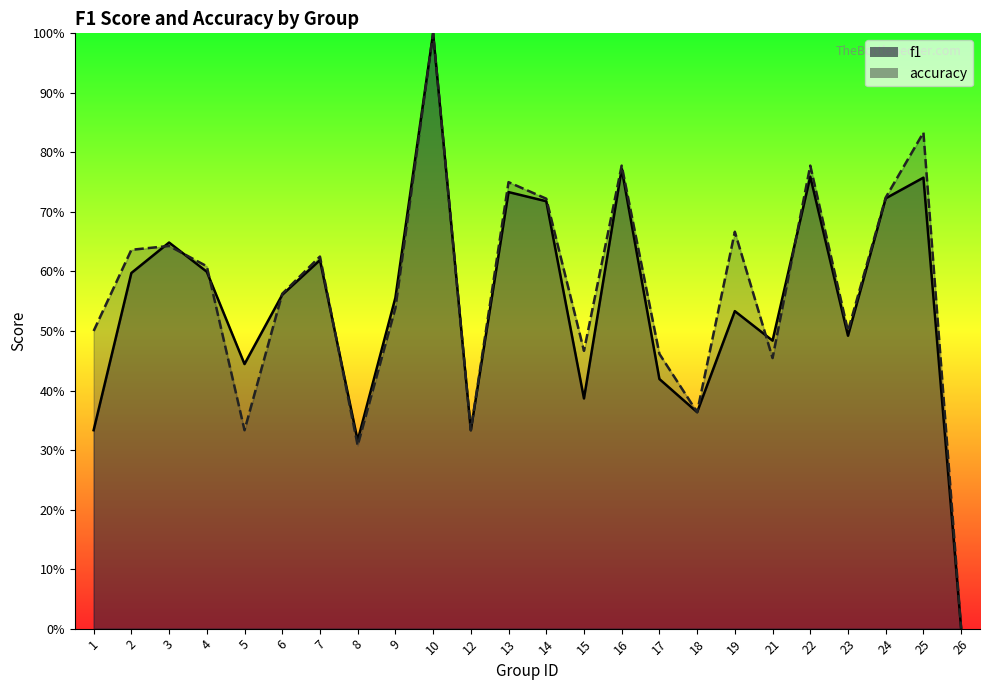

After their last crossing, which series has the higher values: accuracy or f1?

accuracy